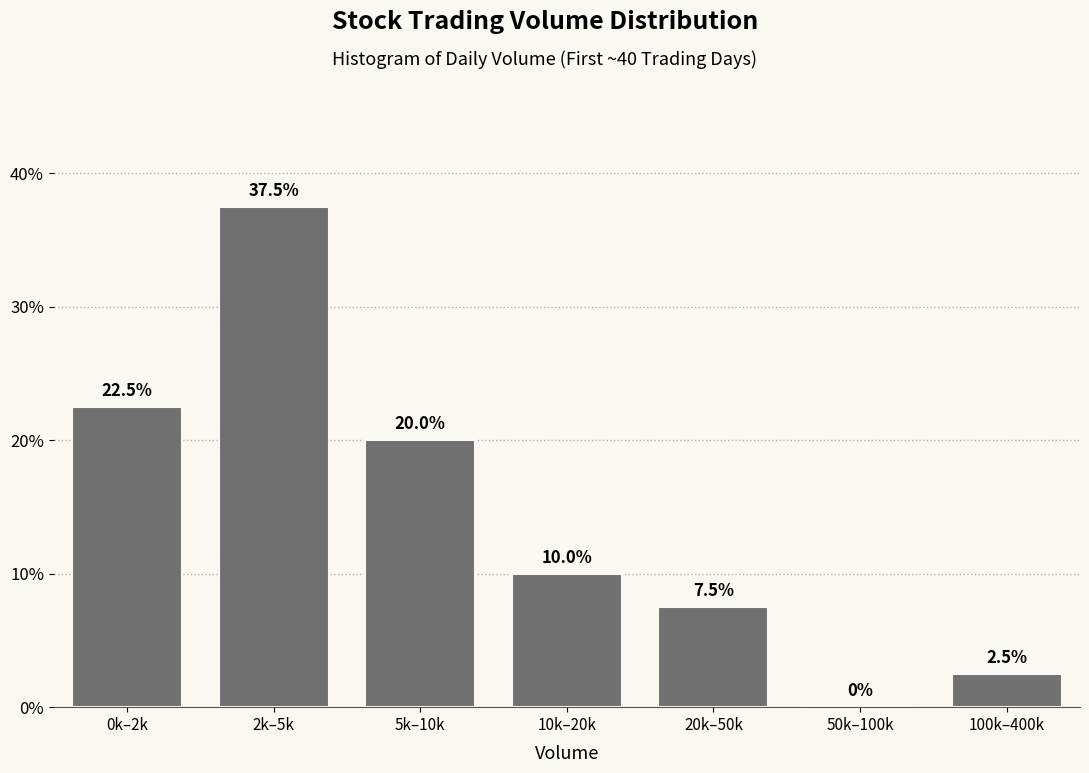

Reading left to right, what are all the values shown in this chart?

0k–2k=22.5	2k–5k=37.5	5k–10k=20.0	10k–20k=10.0	20k–50k=7.5	50k–100k=0.0	100k–400k=2.5